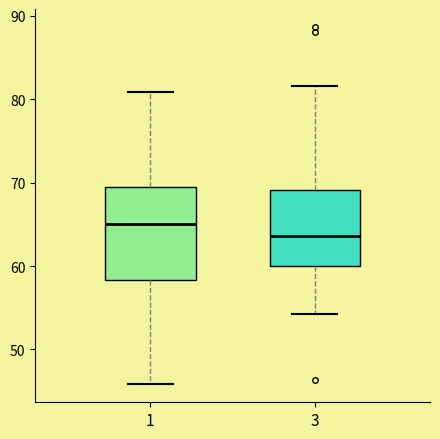

Comparing the boxes themselves (not the whiskers), which one is the tallest?

1